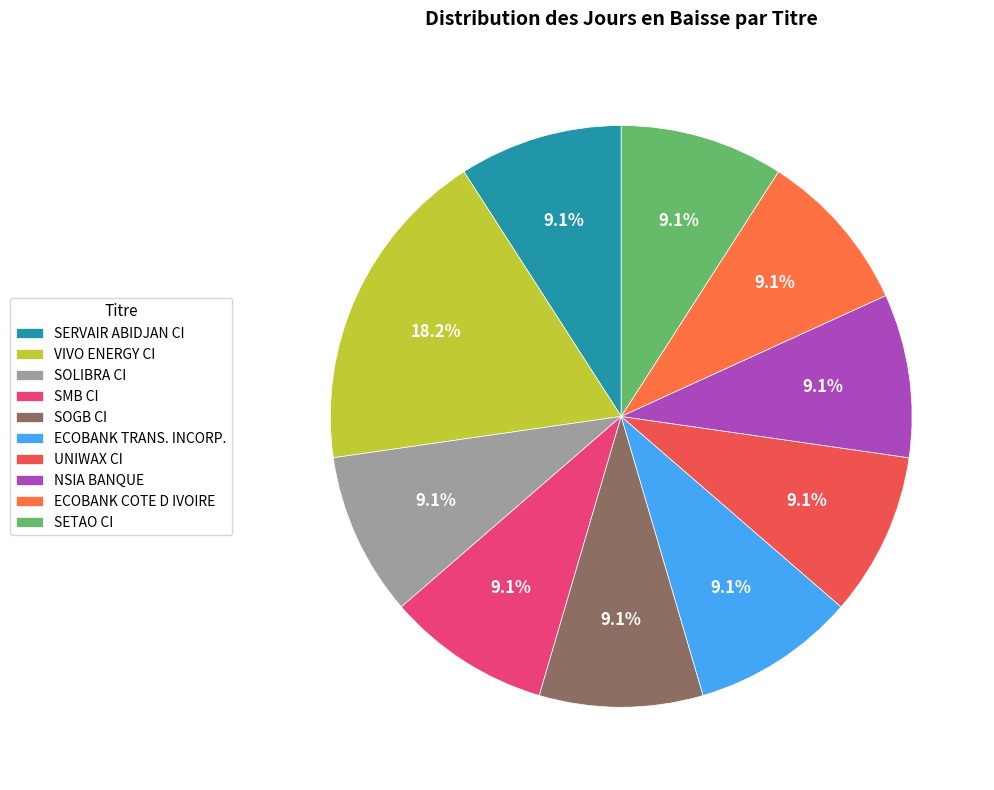

How many slices are in this pie chart?

10